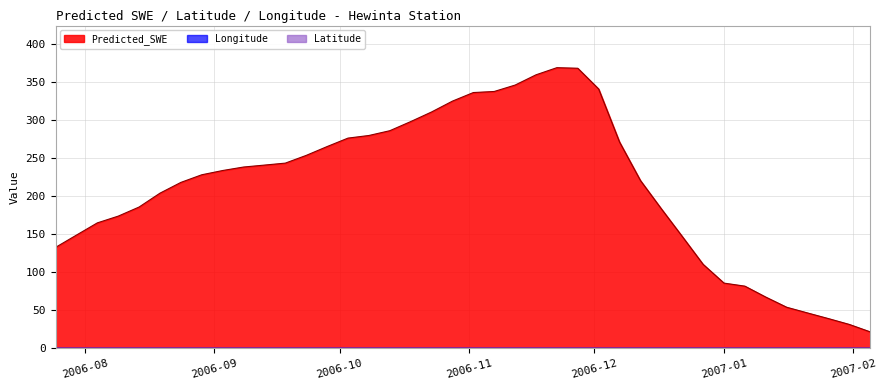

Which series changed the most between 2006-10-03 and 2006-11-22?

Predicted_SWE